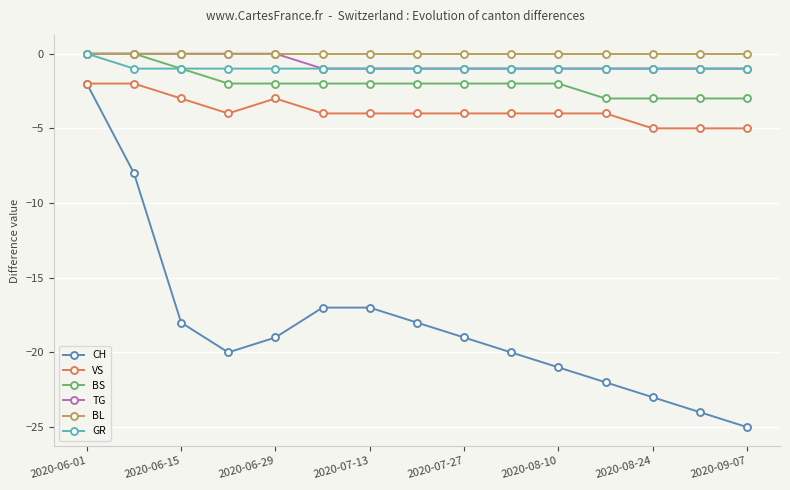

What is the value of the VS point at the 8th from the left?

-4